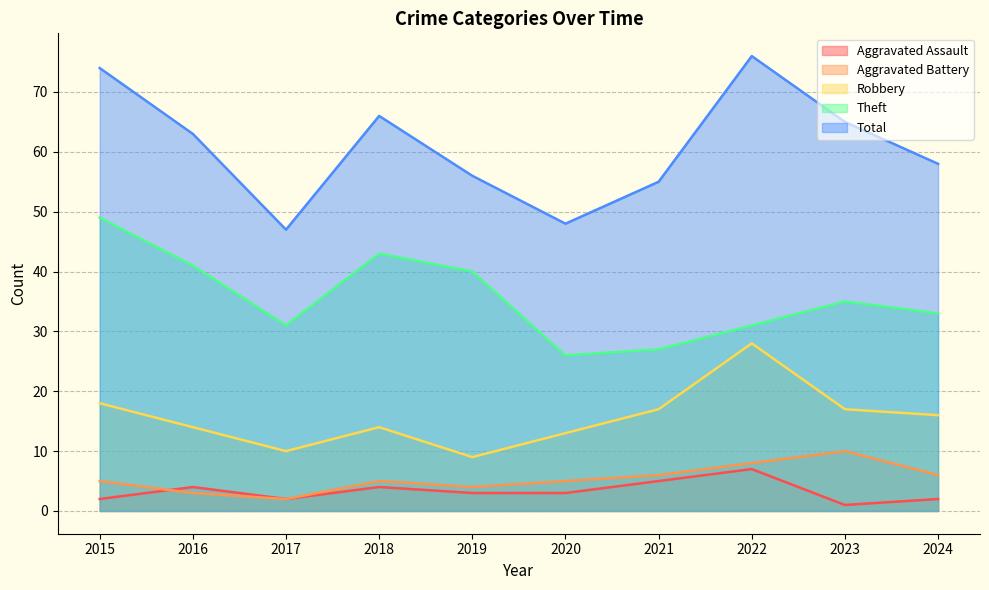

What is the difference between the second highest and minimum values in the Theft series?

17